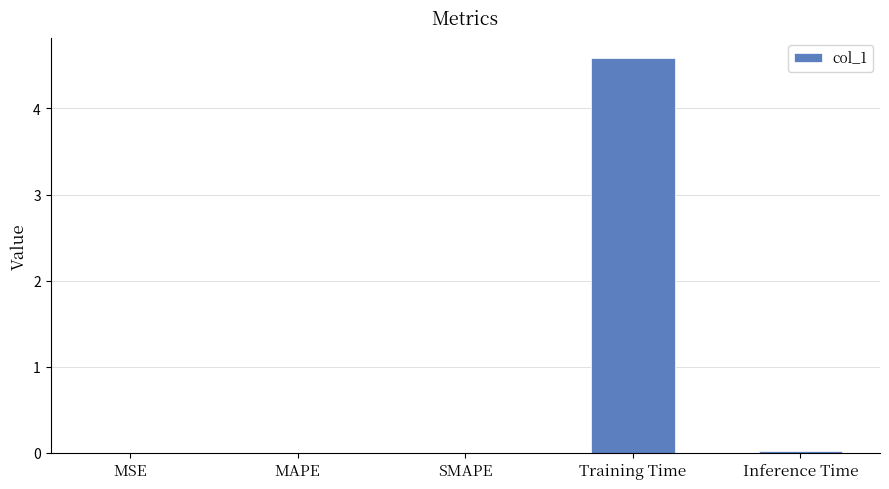

What is the sum of all values?

4.6